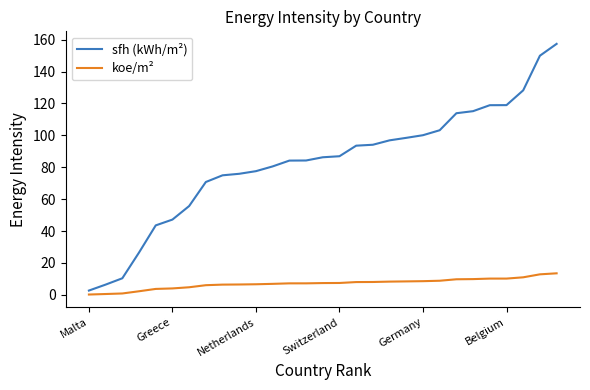

Which series has the widest spread of values?

sfh (kWh/m²)